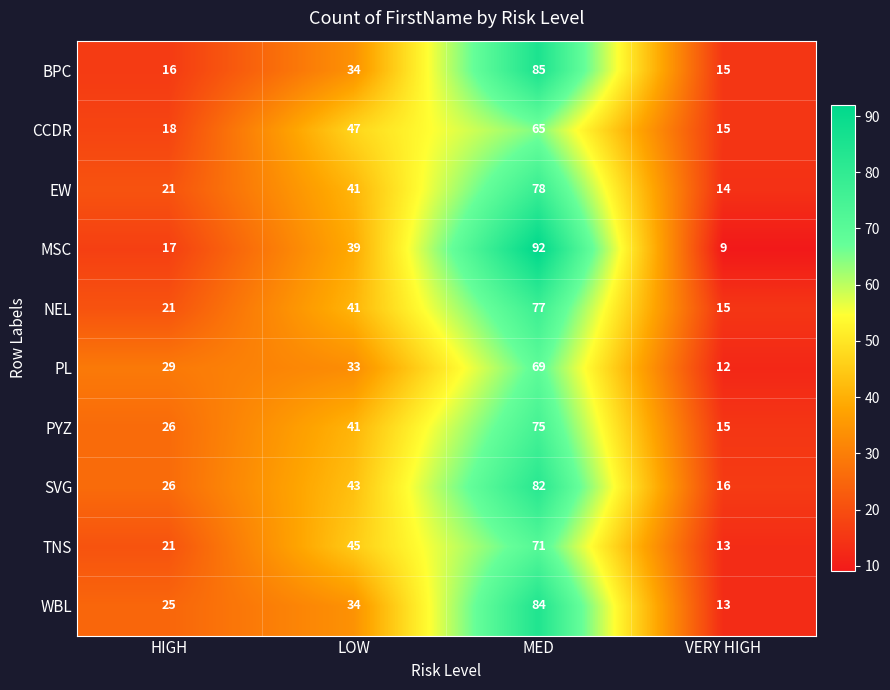

What is the total value across all series at MED?

778